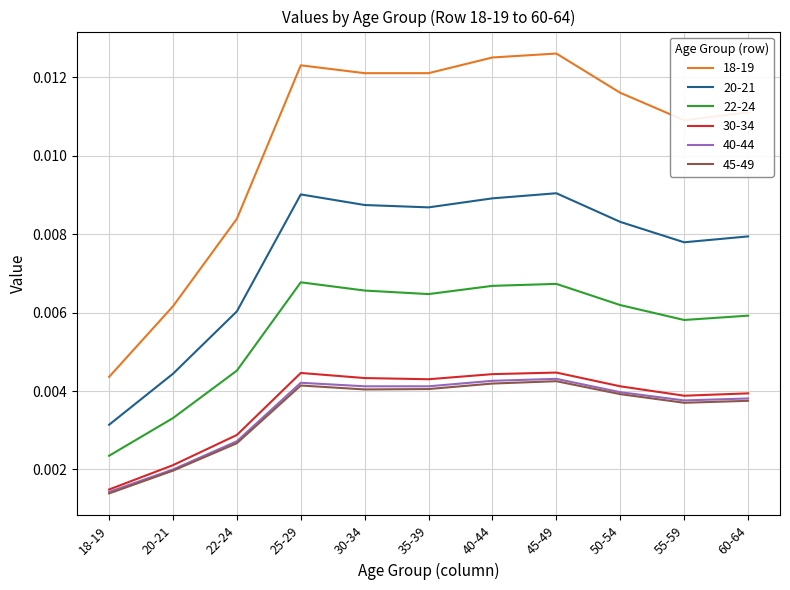

True or false: 30-34 and 45-49 cross at least once.

False